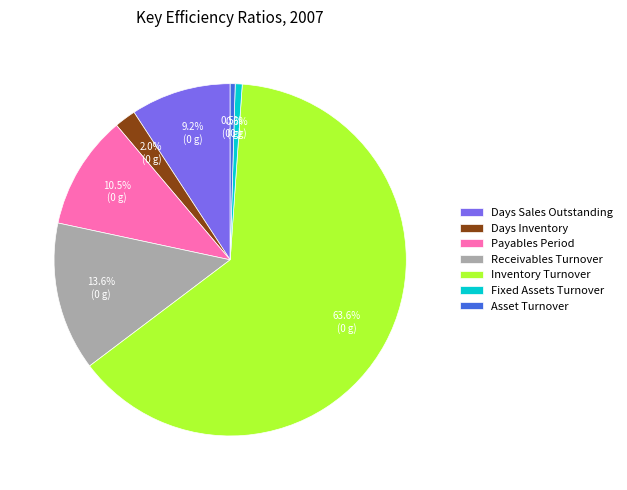

Which slice is the largest?

Inventory Turnover